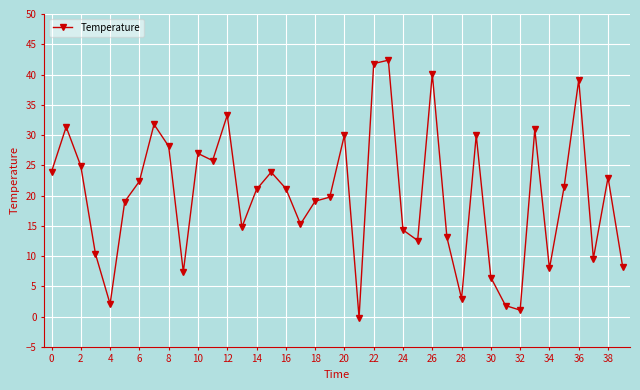

What is the average value?

20.0